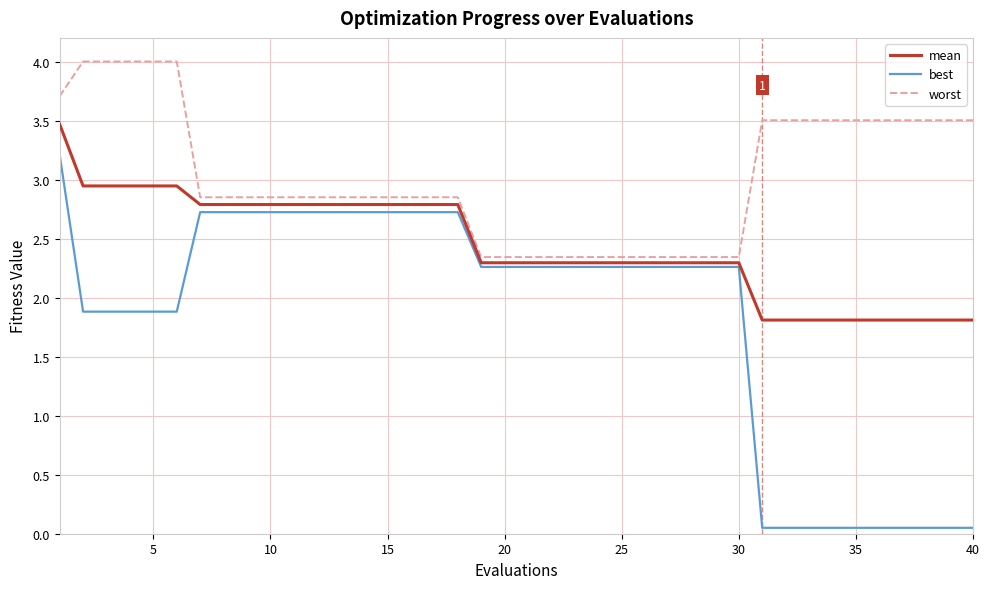

What are all the series names shown in the legend?

mean, best, worst